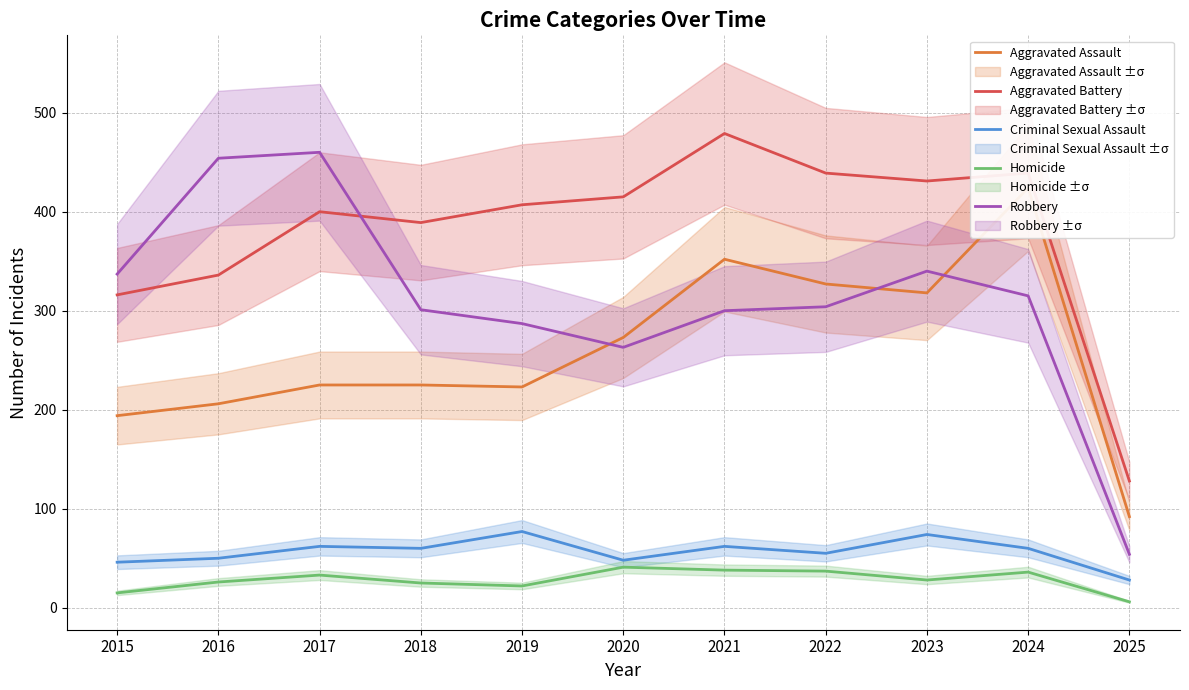

What is the value of the Aggravated Battery point at the 9th from the left?

431